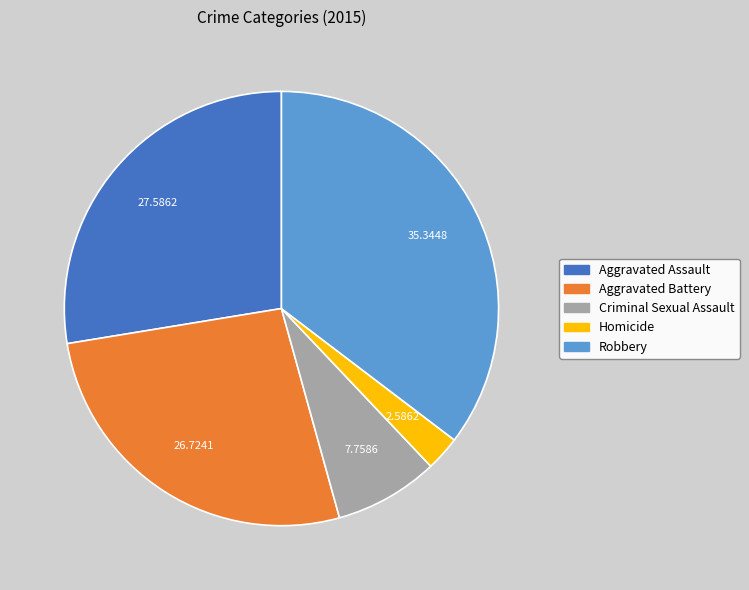

Does Aggravated Assault account for over 50% of the chart?

No